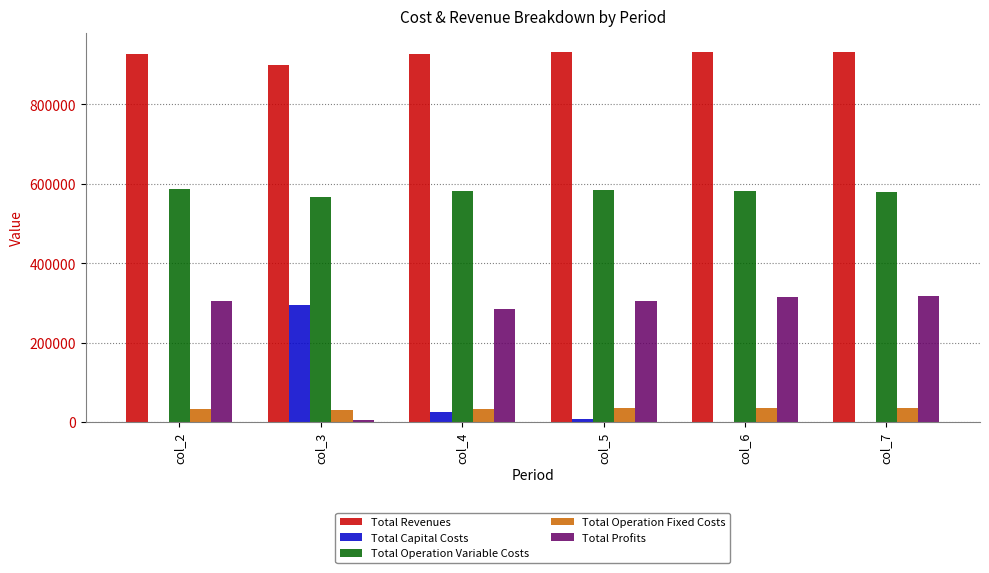

Where is Total Profits nearest to the value 161227?

col_4